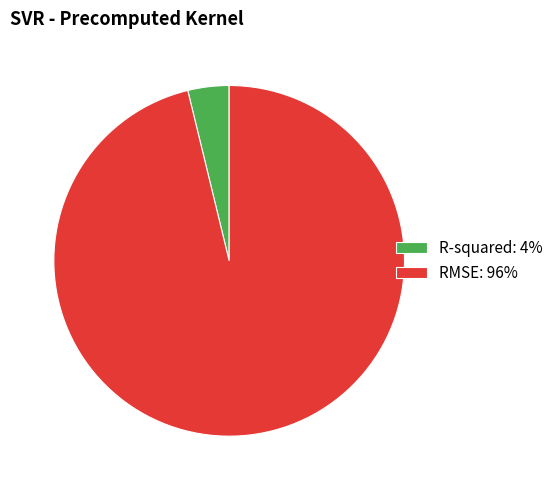

Which has a higher value, R-squared or RMSE?

RMSE